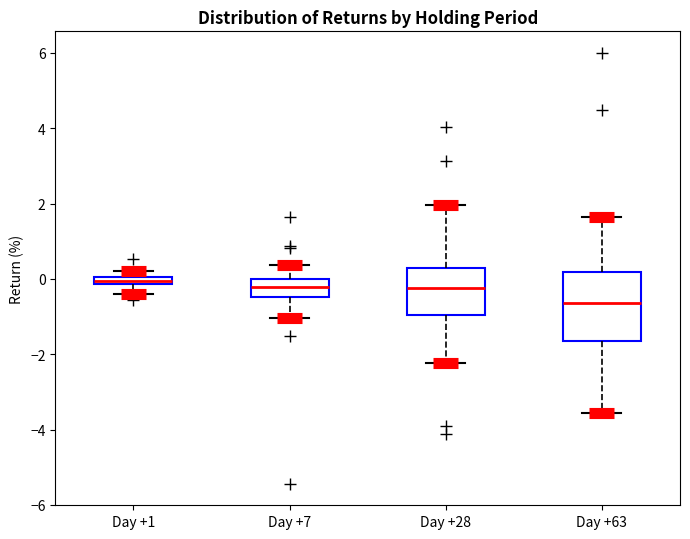

Where is the lower edge of the box for Day +1 on the y-axis? The values are not printed on the chart, so give them approximately, as read against the axis.

-0.2